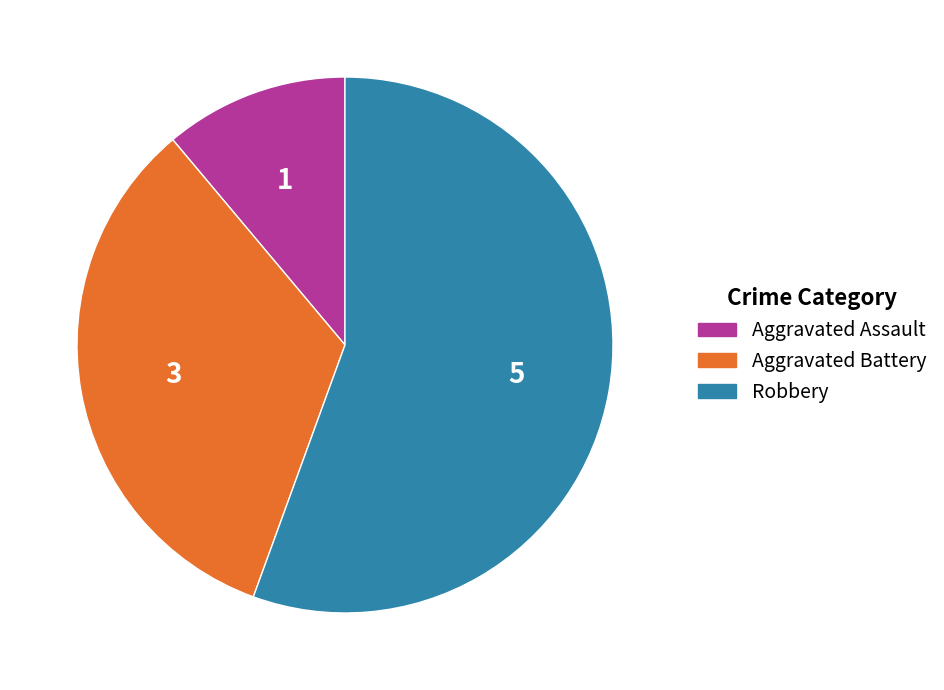

Does any single category account for the majority?

Yes